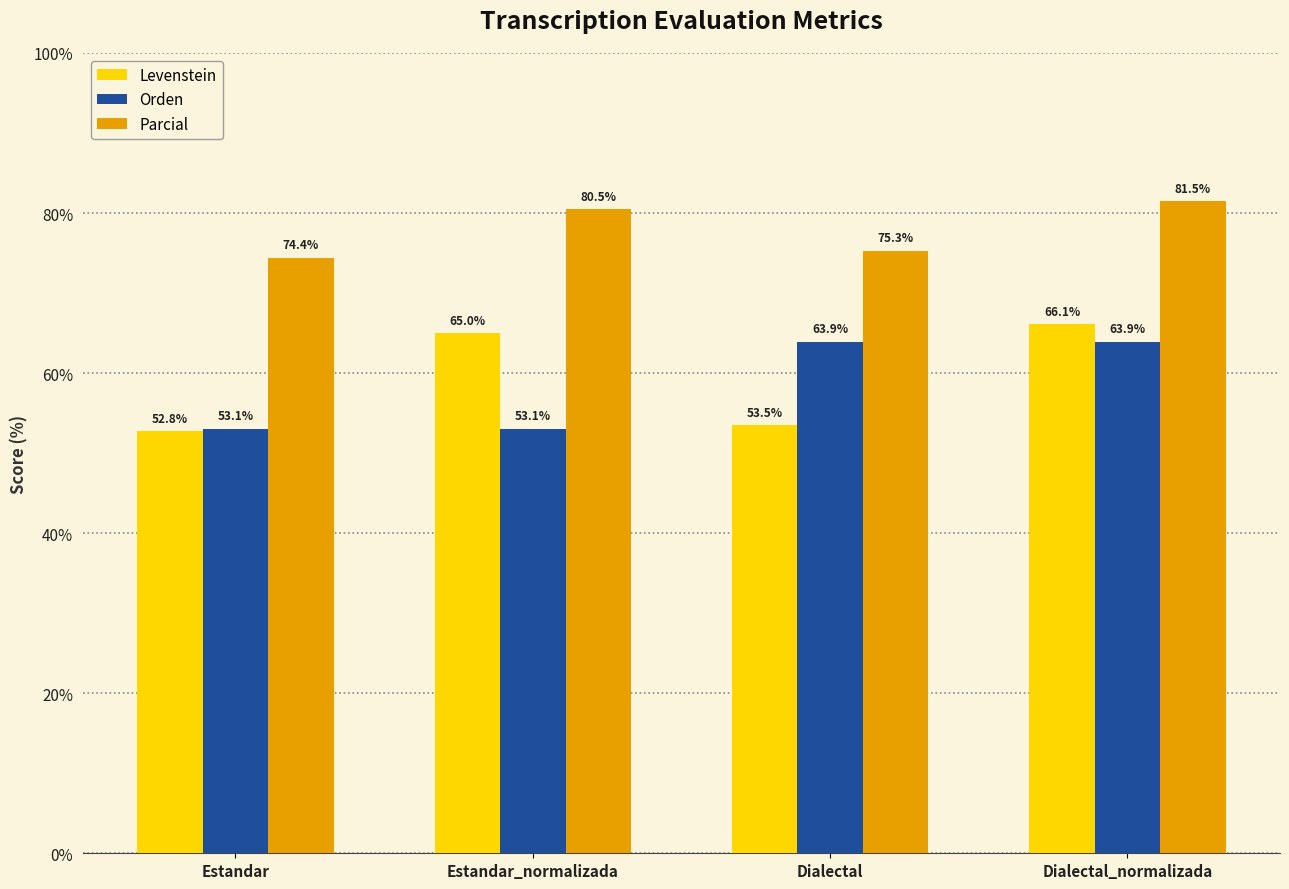

The value of Parcial at Estandar_normalizada is 80.5. True or false?

True